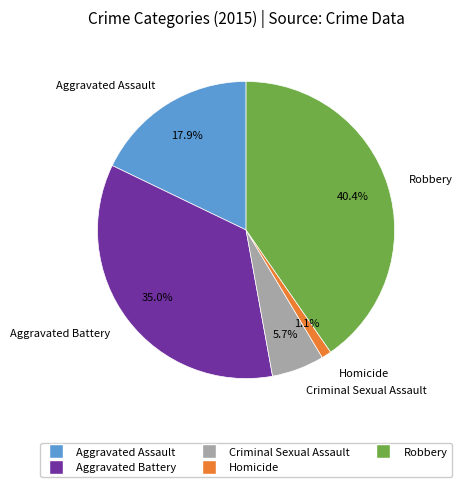

Between Homicide and Aggravated Assault, which is larger?

Aggravated Assault